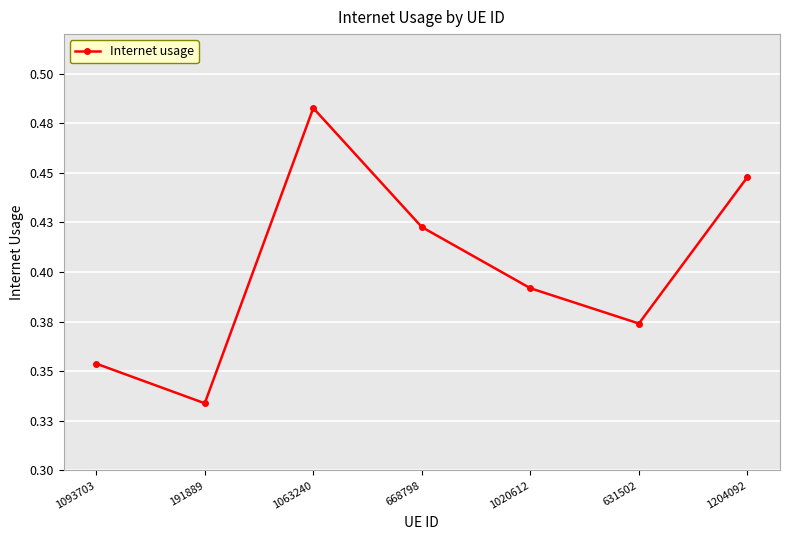

Read the value at 1204092.

0.4